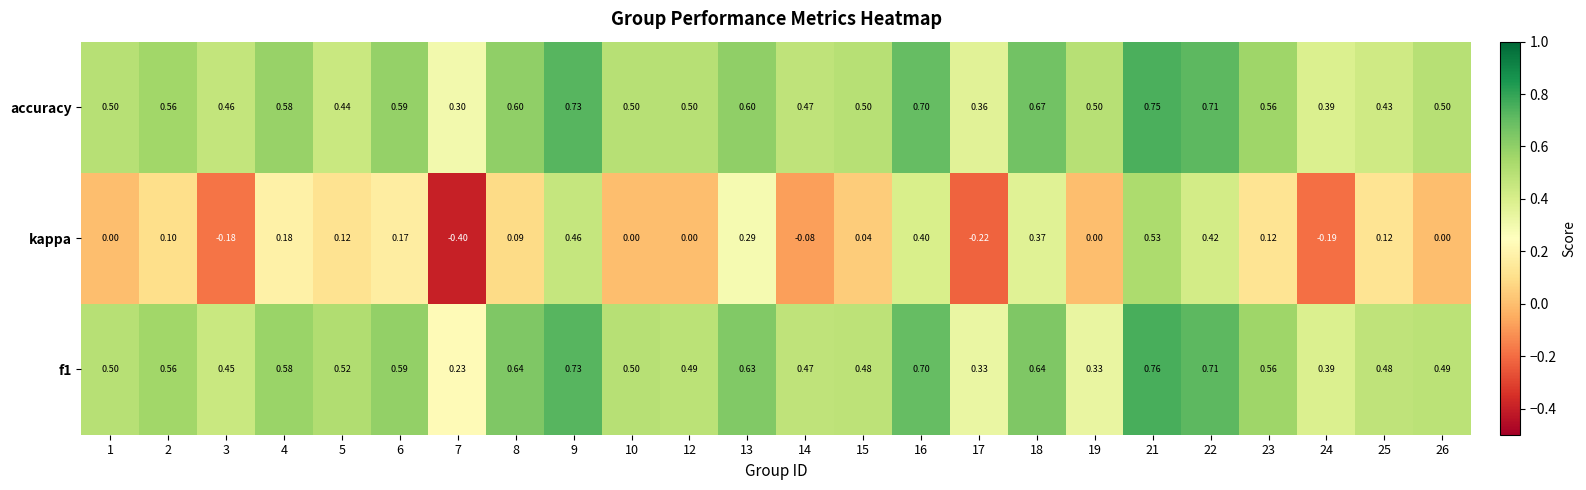

At which category is the sum across all series the highest?

21